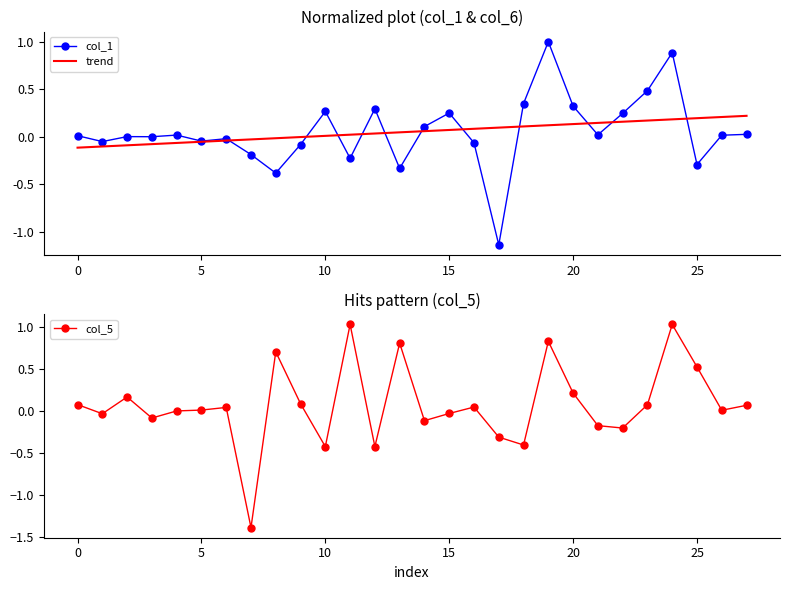

What is the greatest value displayed?

1.0